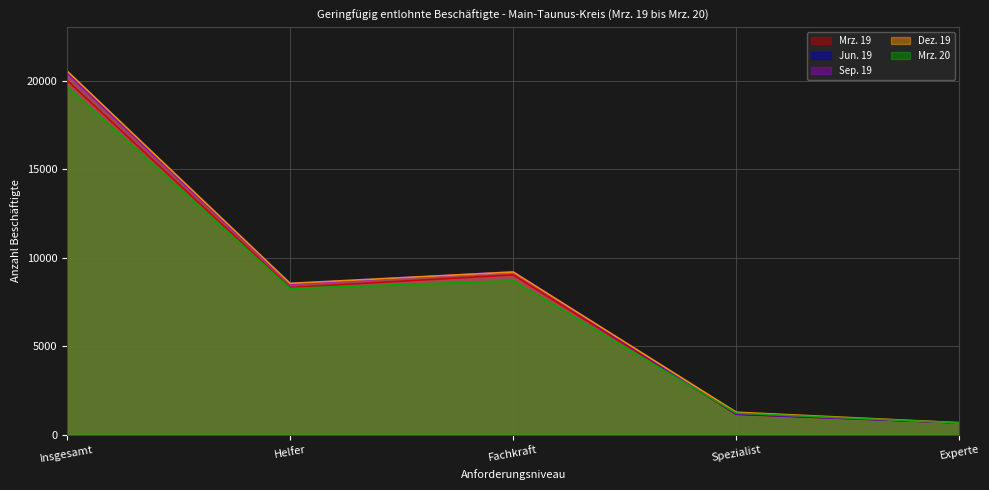

What is the difference between the maximum and minimum values in the Sep. 19 series?

19785